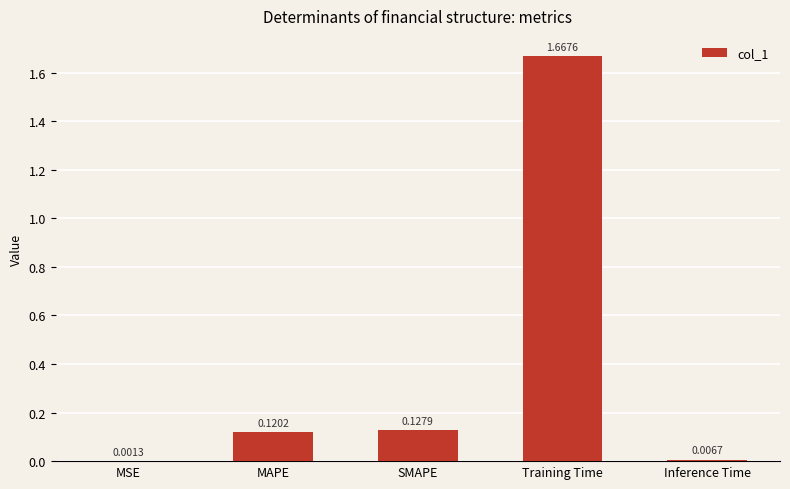

Between MAPE and Training Time, which is larger?

Training Time